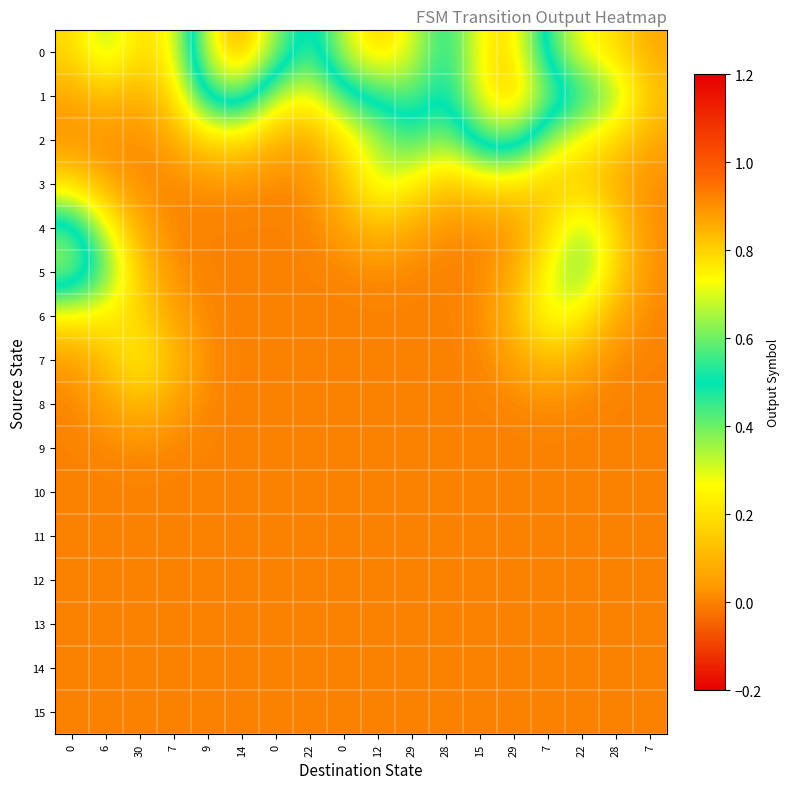

At which category is the sum across all series the highest?

29